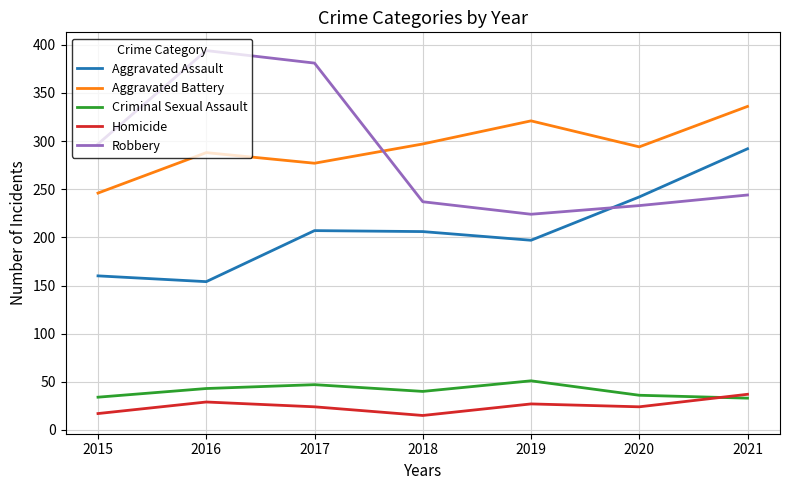

What is the lowest value of the Robbery series?

224